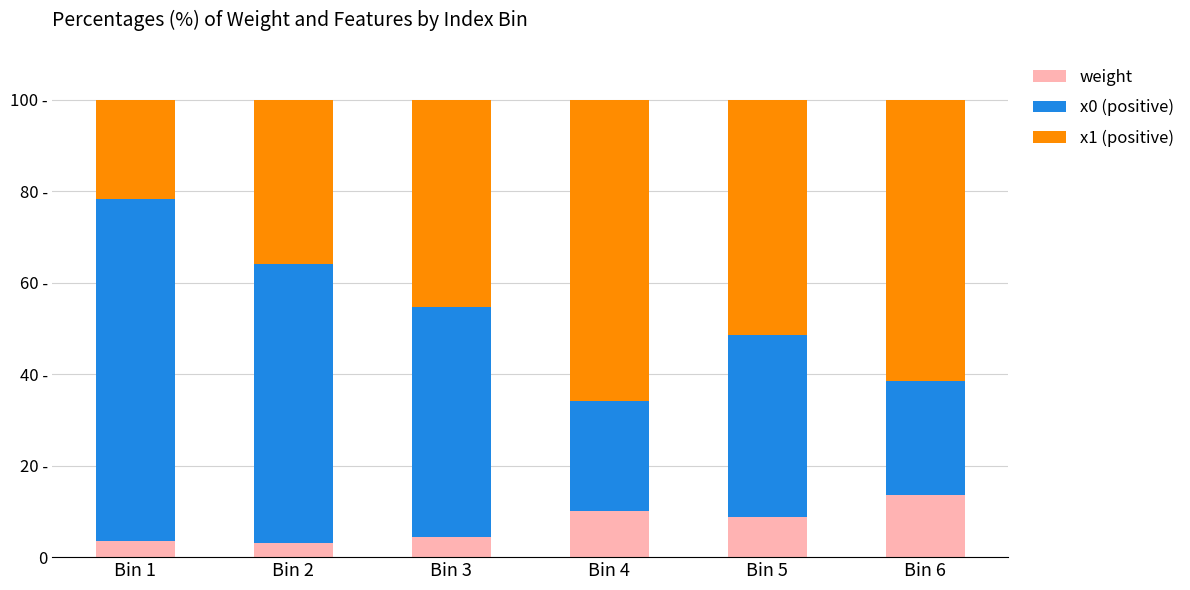

Are the bars horizontal?

No